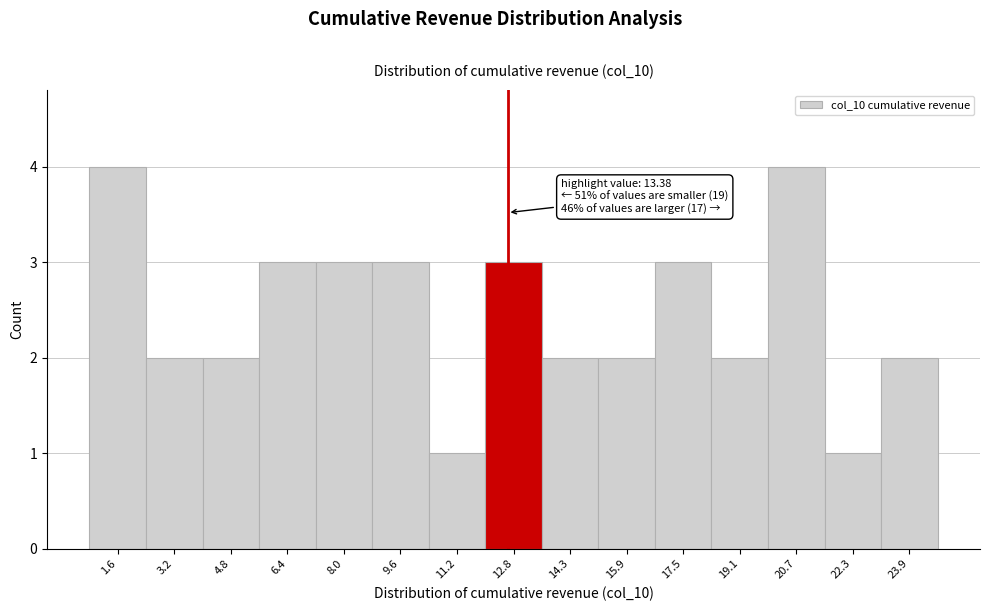

Reading right to left, list all the values displayed in this chart.

23.9=2	22.3=1	20.7=4	19.1=2	17.5=3	15.9=2	14.3=2	12.8=3	11.2=1	9.6=3	8.0=3	6.4=3	4.8=2	3.2=2	1.6=4